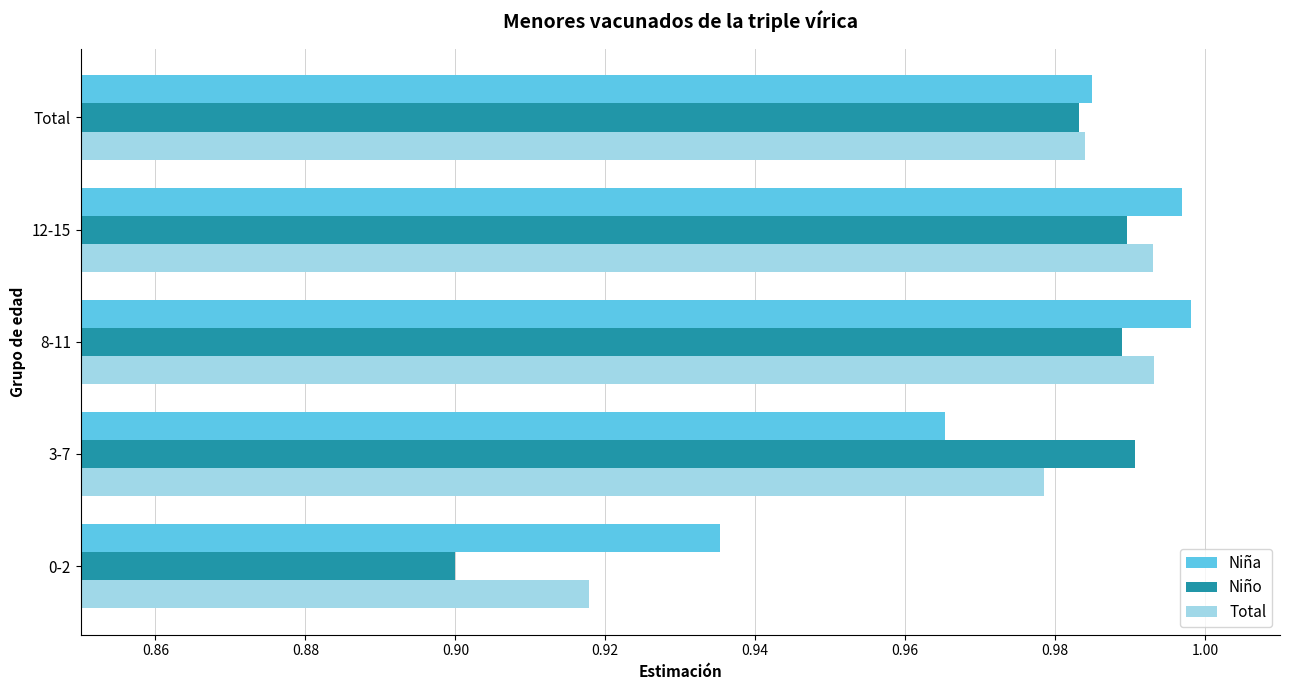

At how many categories does at least one series exceed 0?

5